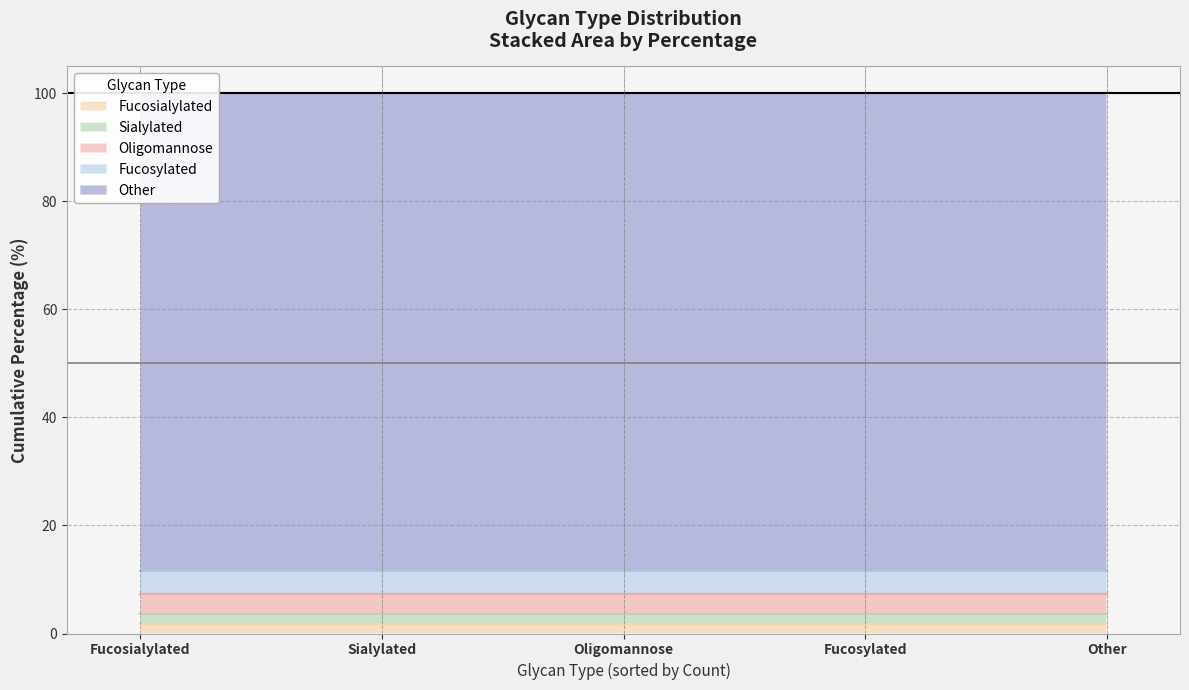

Reading left to right, extract all data points from this chart.

88.4	4.3	3.7	1.8	1.8